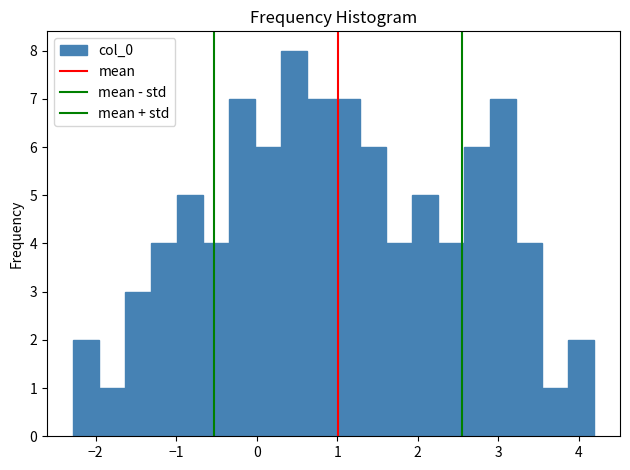

Around what value on the x-axis is the tallest bar? Give the approximate position of its centre, as read against the axis.

0.5